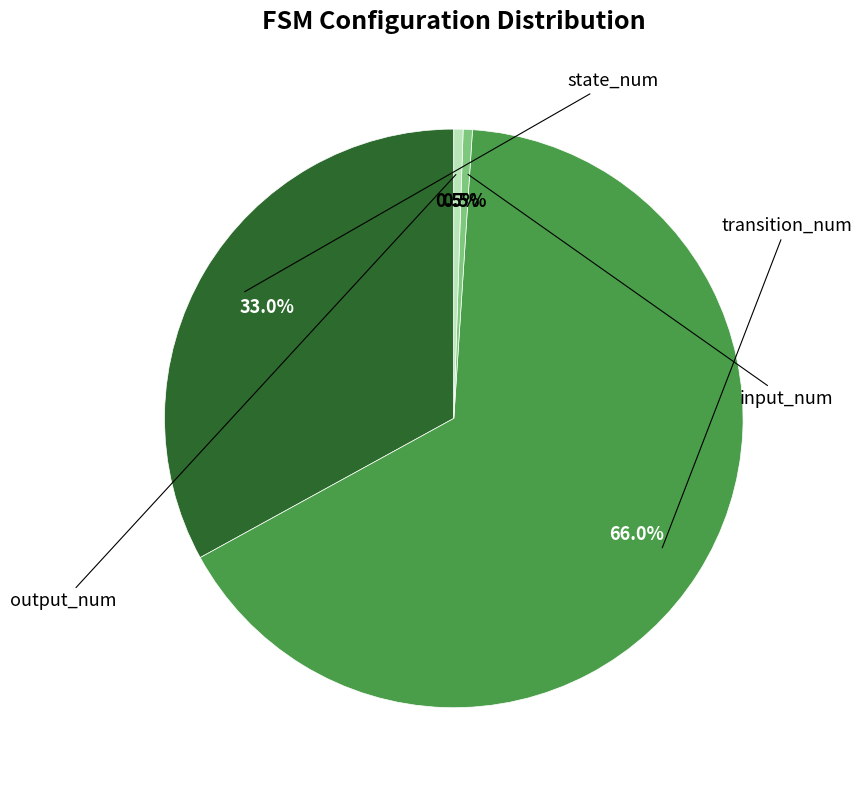

Is there a majority slice in this chart?

Yes